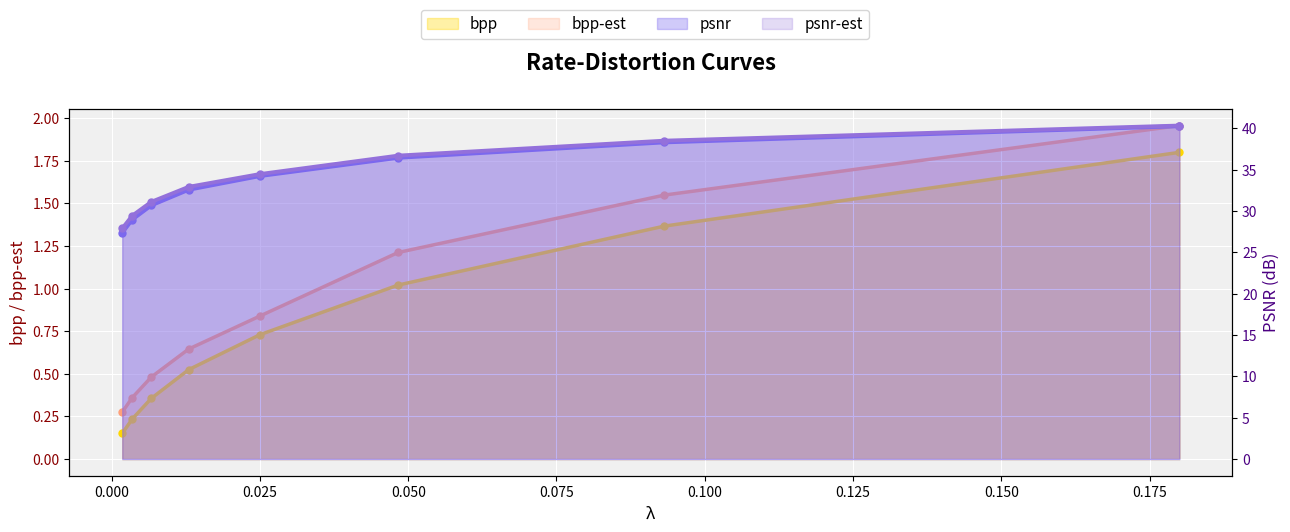

At which category is the sum across all series the highest?

0.18